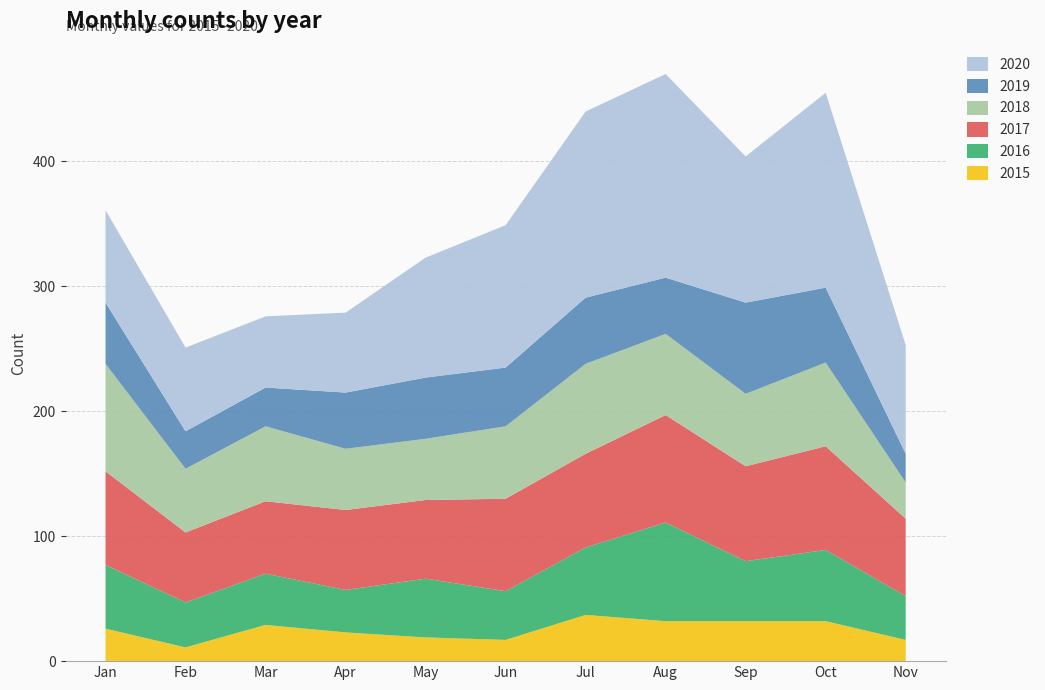

Reading left to right, what are all the values shown in this chart?

2015: January=26	February=11	March=29	April=23	May=19	June=17	July=37	August=32	September=32	October=32	November (through 11-14)=17
2016: January=51	February=36	March=41	April=34	May=47	June=39	July=54	August=79	September=48	October=57	November (through 11-14)=35
2017: January=75	February=56	March=58	April=64	May=63	June=74	July=75	August=86	September=76	October=83	November (through 11-14)=62
2018: January=86	February=51	March=60	April=49	May=49	June=58	July=72	August=65	September=58	October=67	November (through 11-14)=29
2019: January=49	February=30	March=31	April=45	May=49	June=47	July=53	August=45	September=73	October=60	November (through 11-14)=23
2020: January=74	February=67	March=57	April=64	May=96	June=114	July=149	August=163	September=117	October=156	November (through 11-14)=87